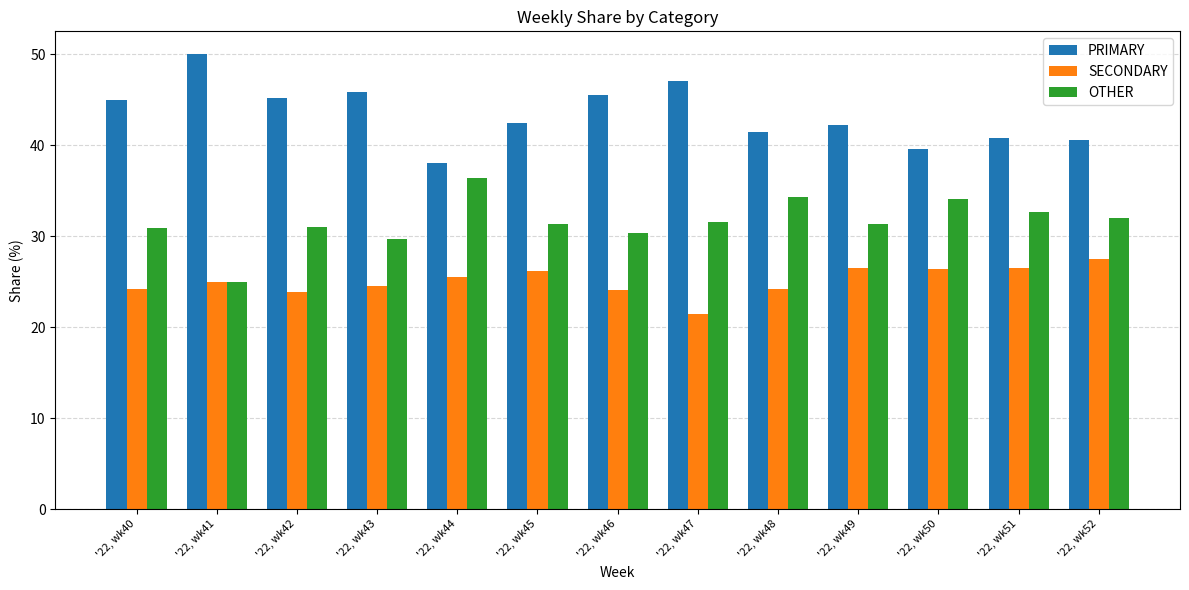

Is the value of PRIMARY at '22, wk49 greater than the value of OTHER at '22, wk42?

Yes